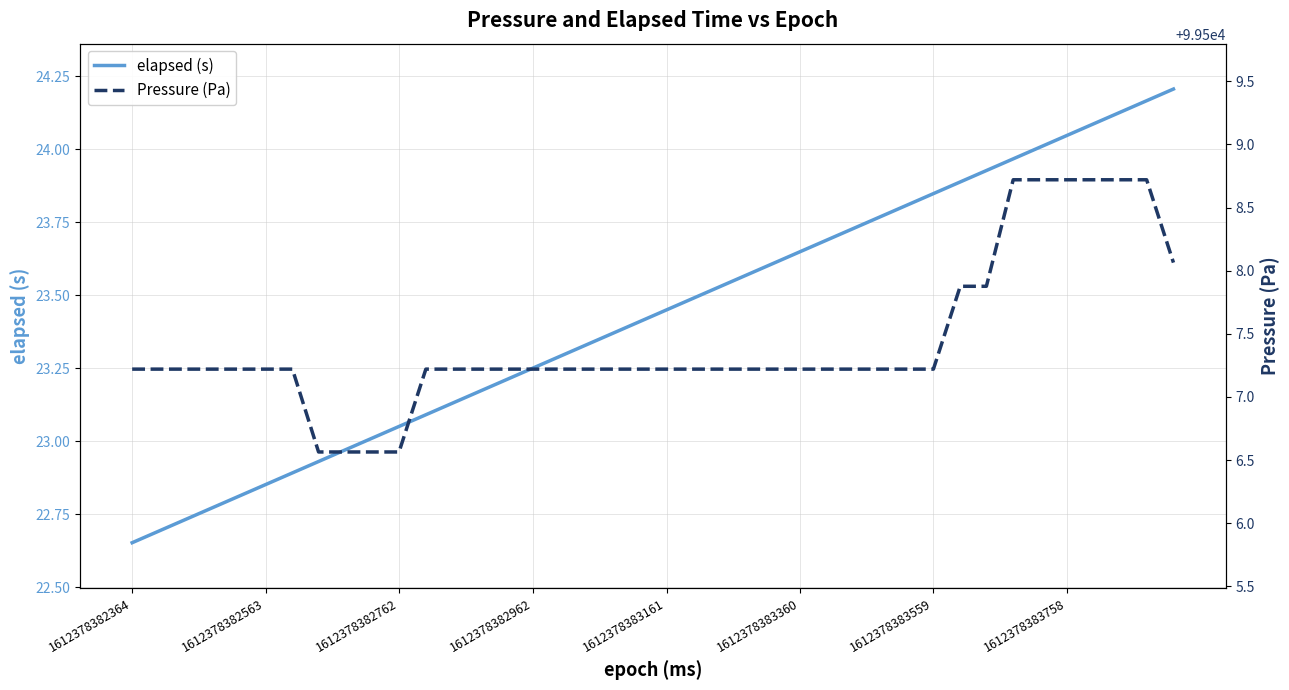

What is the minimum value for Pressure (Pa)?

99506.6